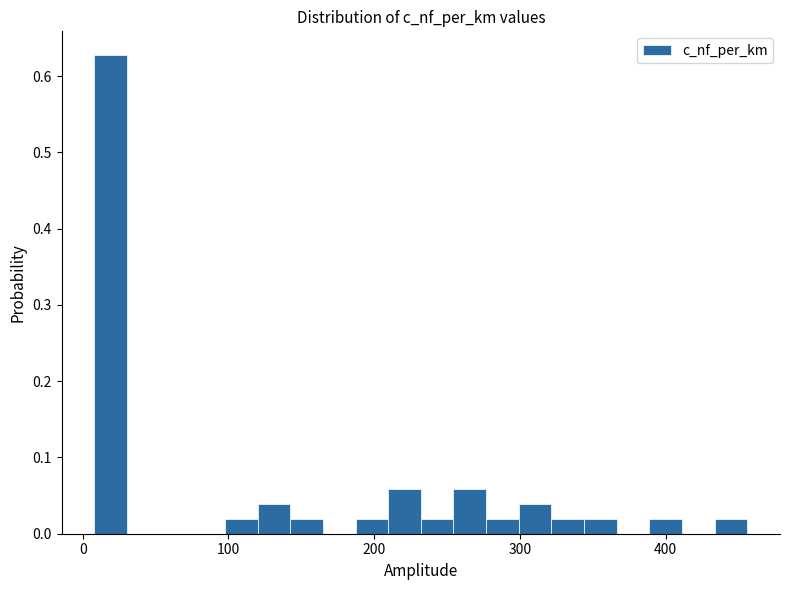

Read against the x-axis, roughly where is the centre of the tallest bar?

20